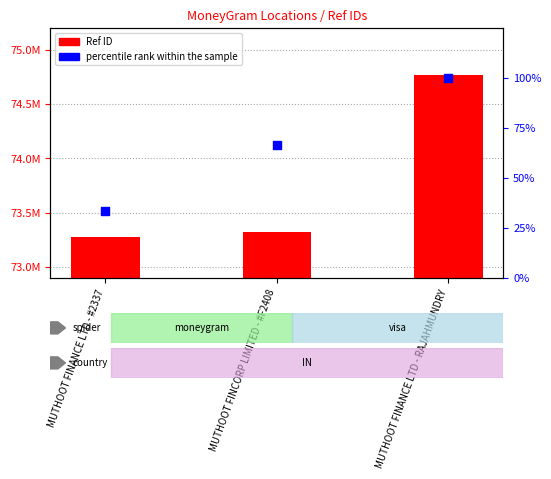

What are all the series names shown in the legend?

Ref ID, percentile rank within the sample